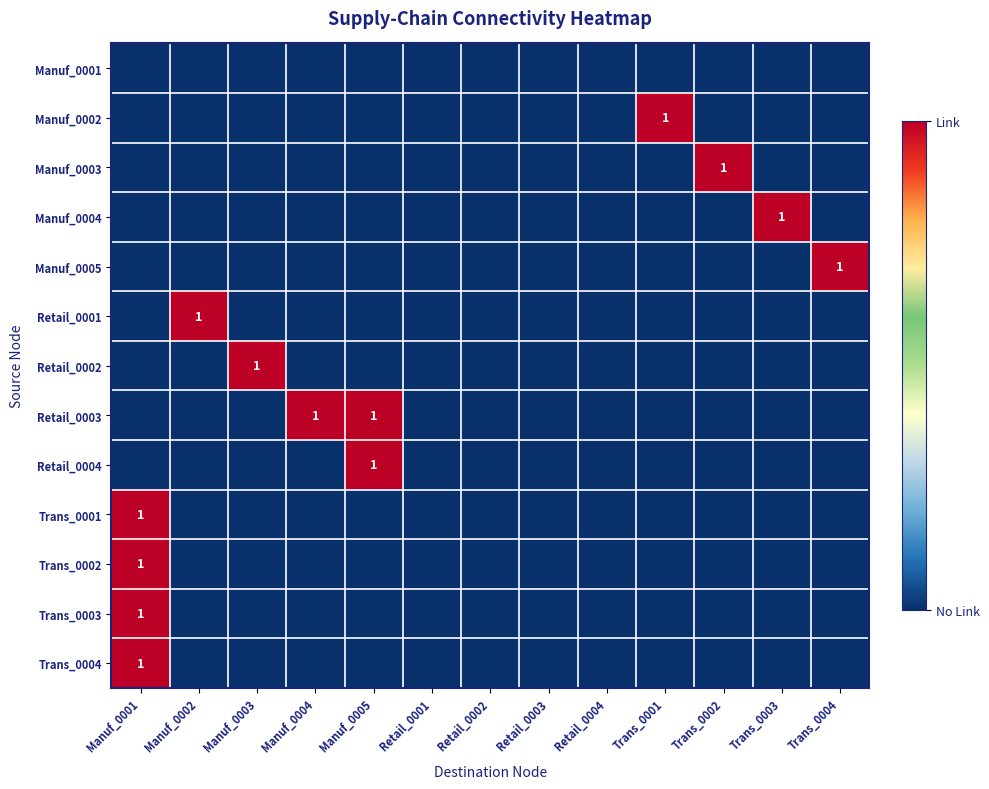

The Manuf_0004 series shows 1 at Trans_0003. True or false?

True